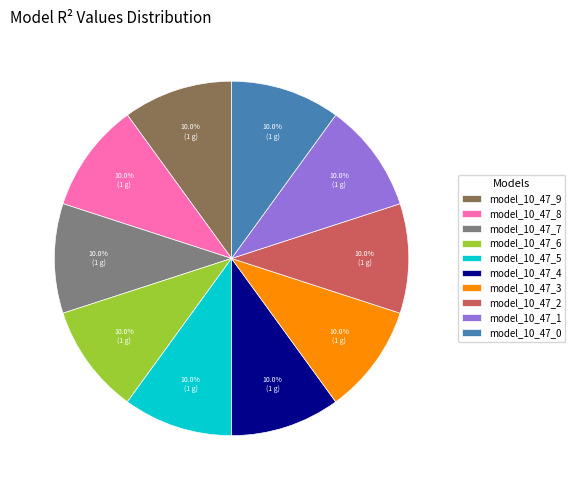

To the nearest percent, what percentage of the pie is model_10_47_5?

10%